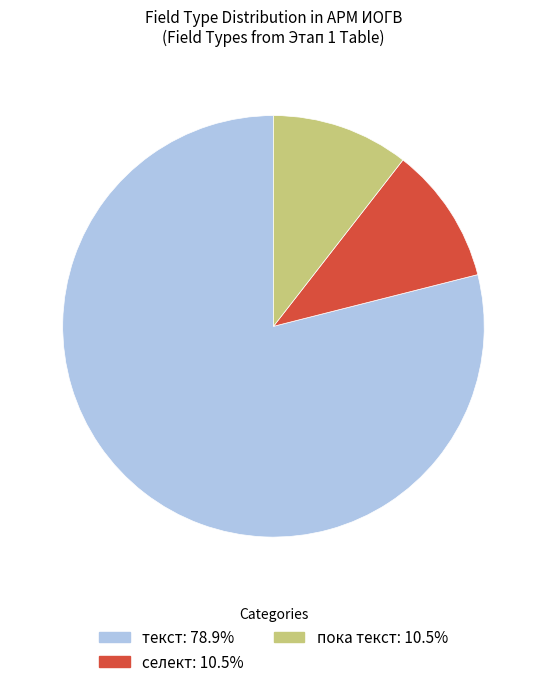

Which category has the biggest portion of the pie?

текст